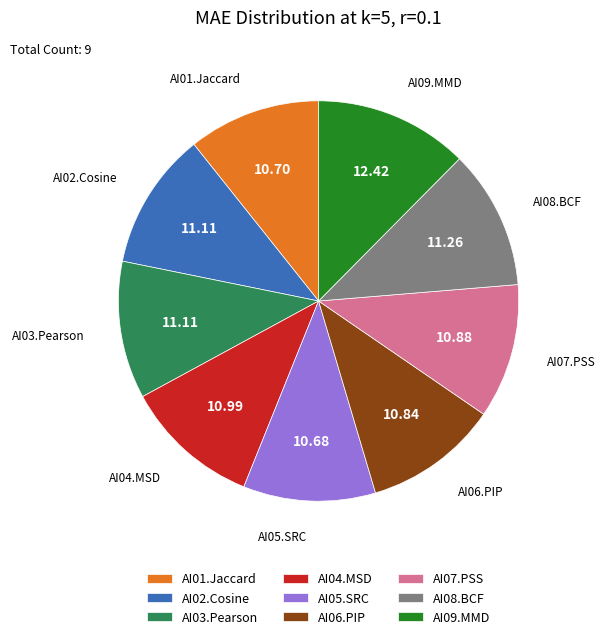

Is there a majority slice in this chart?

No